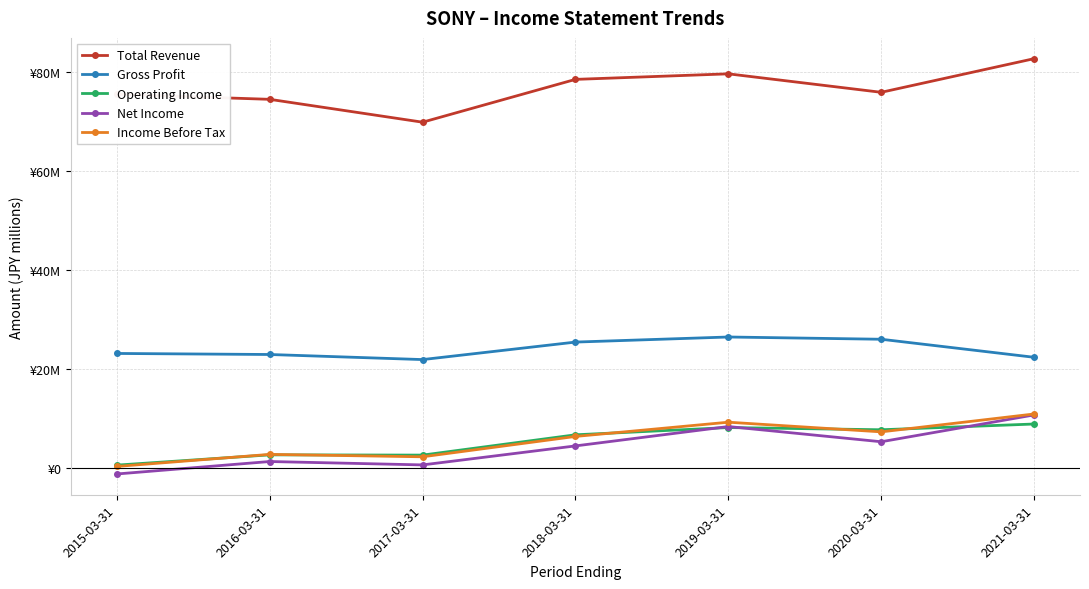

What value does the Income Before Tax series have at 2017-03-31, to the nearest 10?

2312400